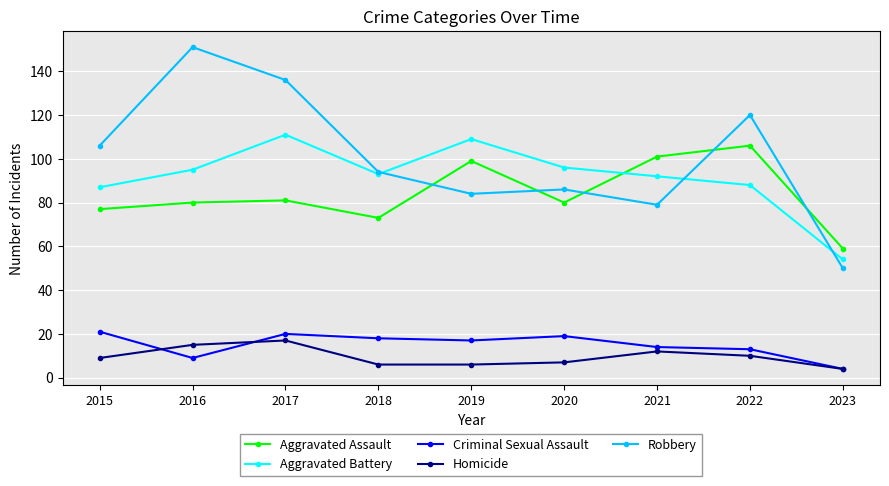

Reading left to right, what are all the values shown in this chart?

Aggravated Assault: 2015=77	2016=80	2017=81	2018=73	2019=99	2020=80	2021=101	2022=106	2023=59
Aggravated Battery: 2015=87	2016=95	2017=111	2018=93	2019=109	2020=96	2021=92	2022=88	2023=54
Criminal Sexual Assault: 2015=21	2016=9	2017=20	2018=18	2019=17	2020=19	2021=14	2022=13	2023=4
Homicide: 2015=9	2016=15	2017=17	2018=6	2019=6	2020=7	2021=12	2022=10	2023=4
Robbery: 2015=106	2016=151	2017=136	2018=94	2019=84	2020=86	2021=79	2022=120	2023=50